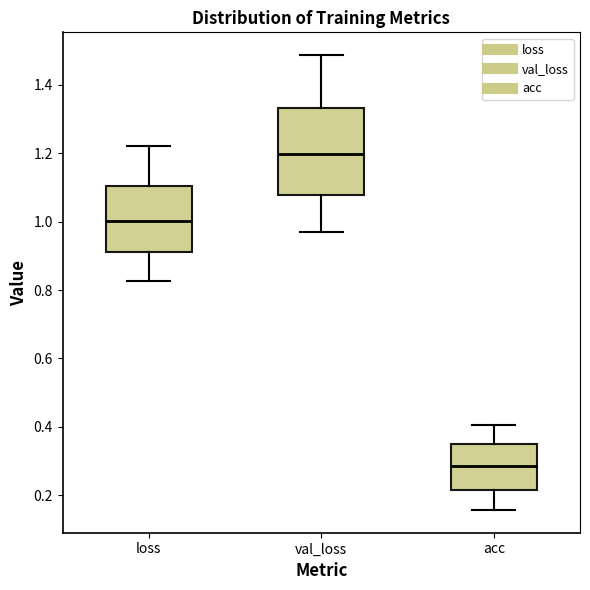

Which box's median line is the lowest?

acc